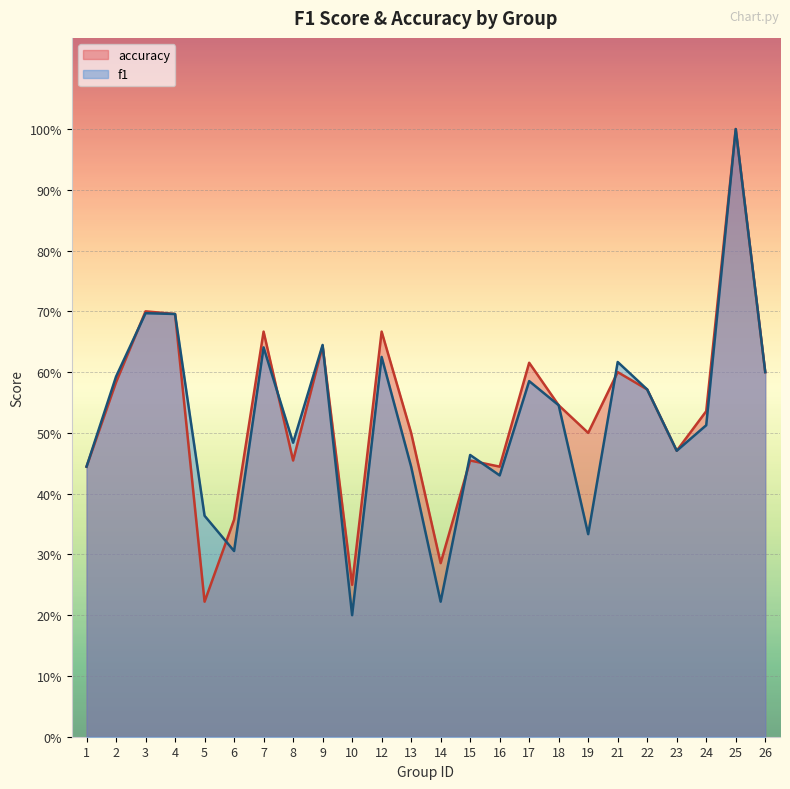

Does the chart display data point markers on the line(s)?

No